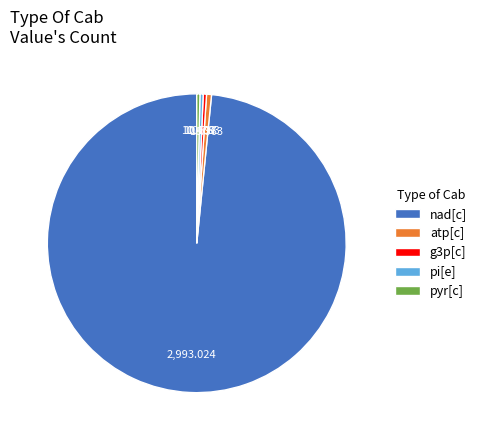

Does any single category account for the majority?

Yes